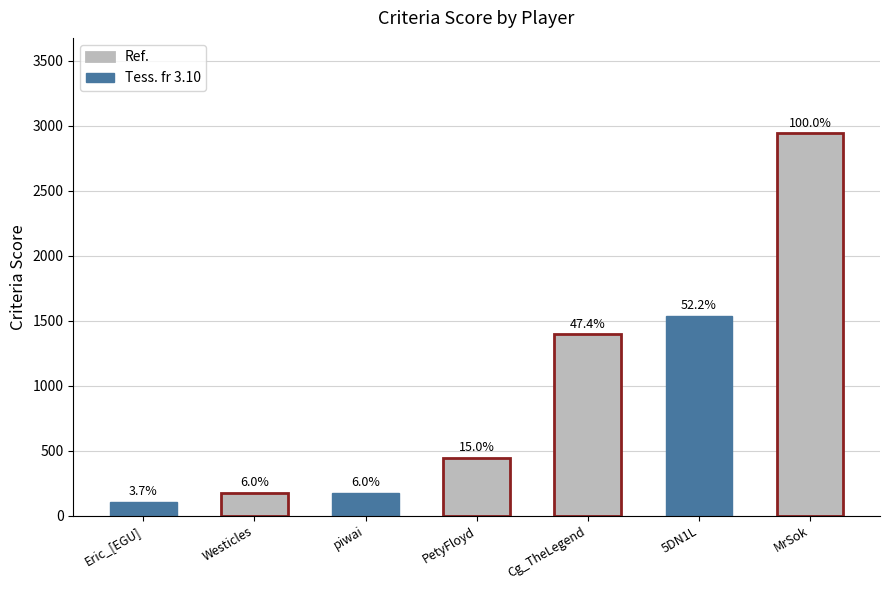

How many bars are there in total?

7